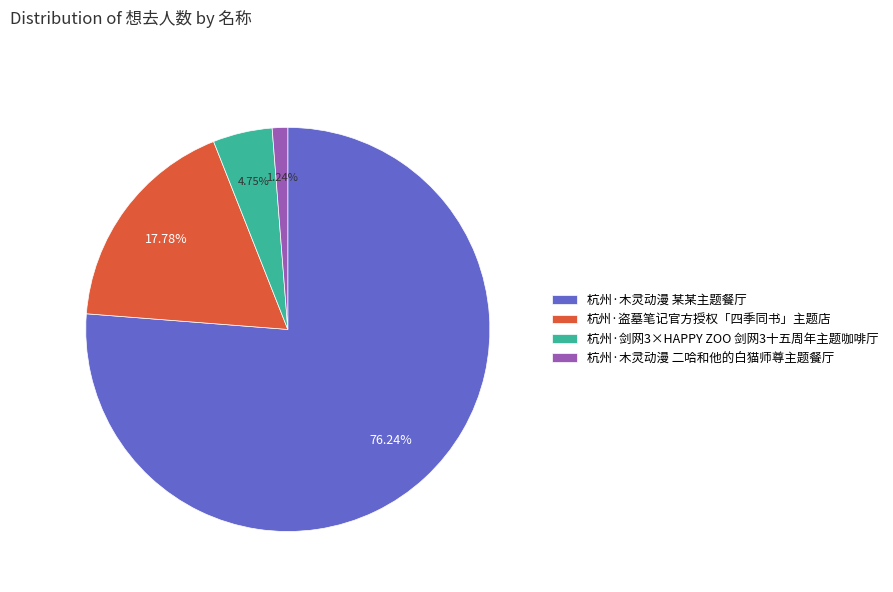

Is it true that 杭州·盗墓笔记官方授权「四季同书」主题店 is 18% of the pie?

True